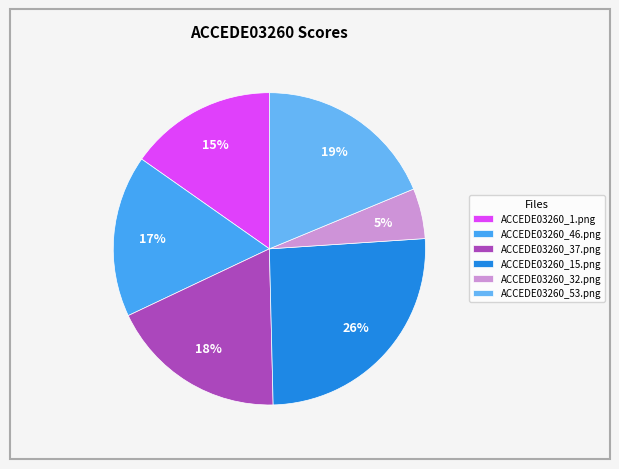

Is it true that ACCEDE03260_1.png is 15% of the pie?

True